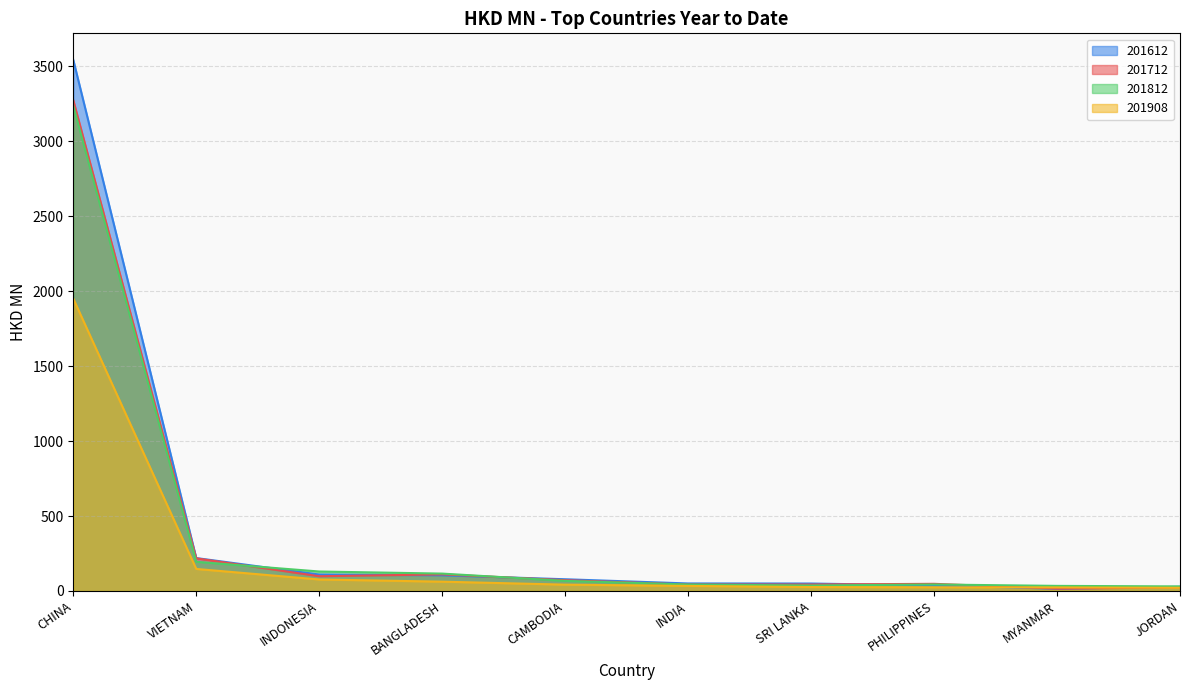

Which series changed the most between CHINA and SRI LANKA?

201612